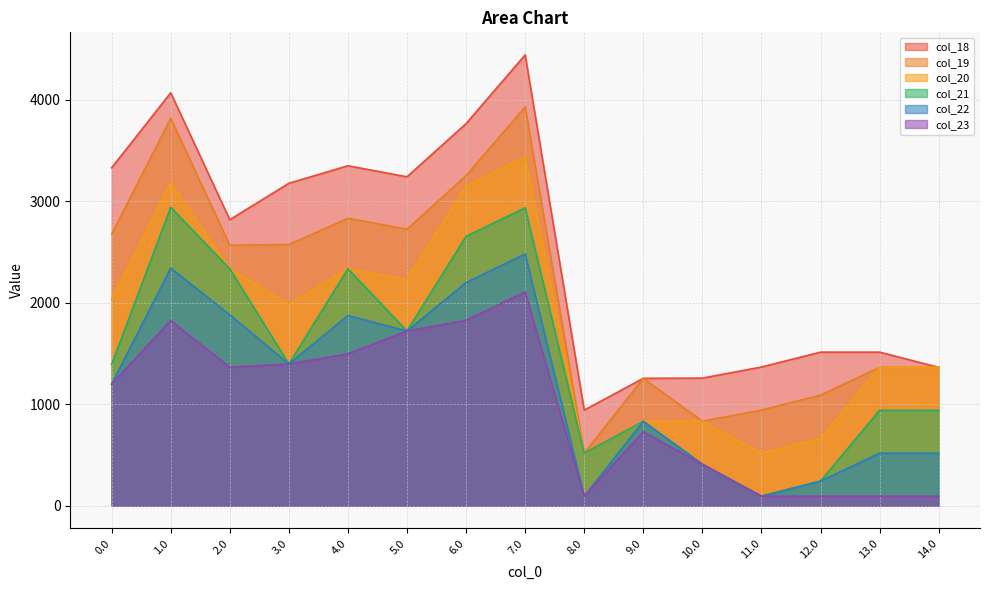

Which series has the largest total across all categories?

col_18